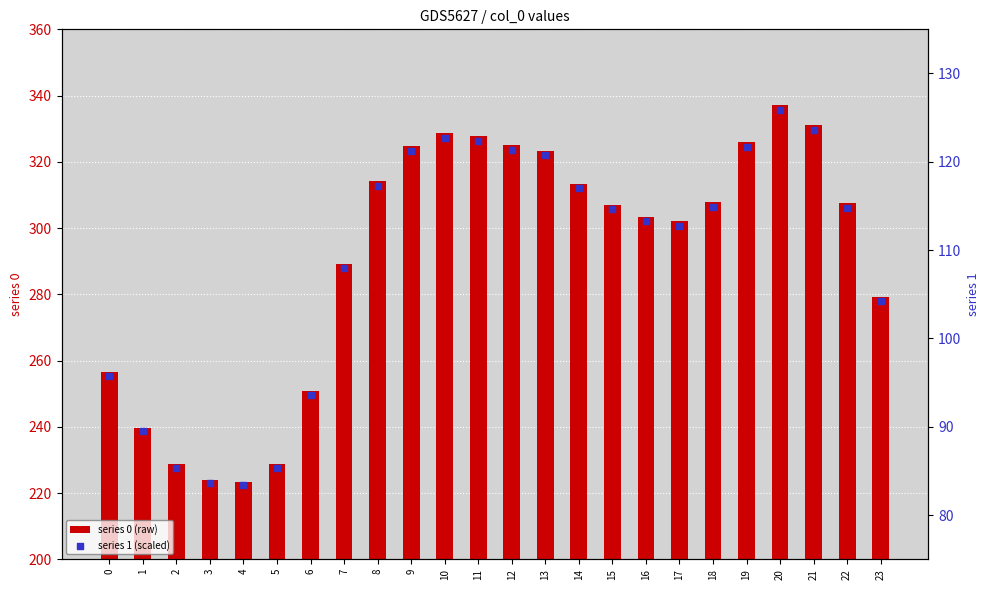

Which series reaches the minimum Y coordinate?

series 1 (scaled)